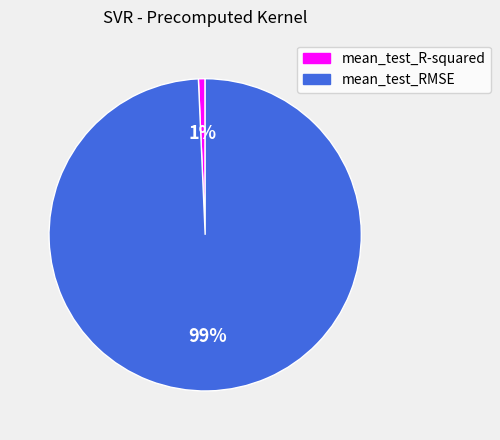

To the nearest percent, what portion does mean_test_R-squared represent?

1%